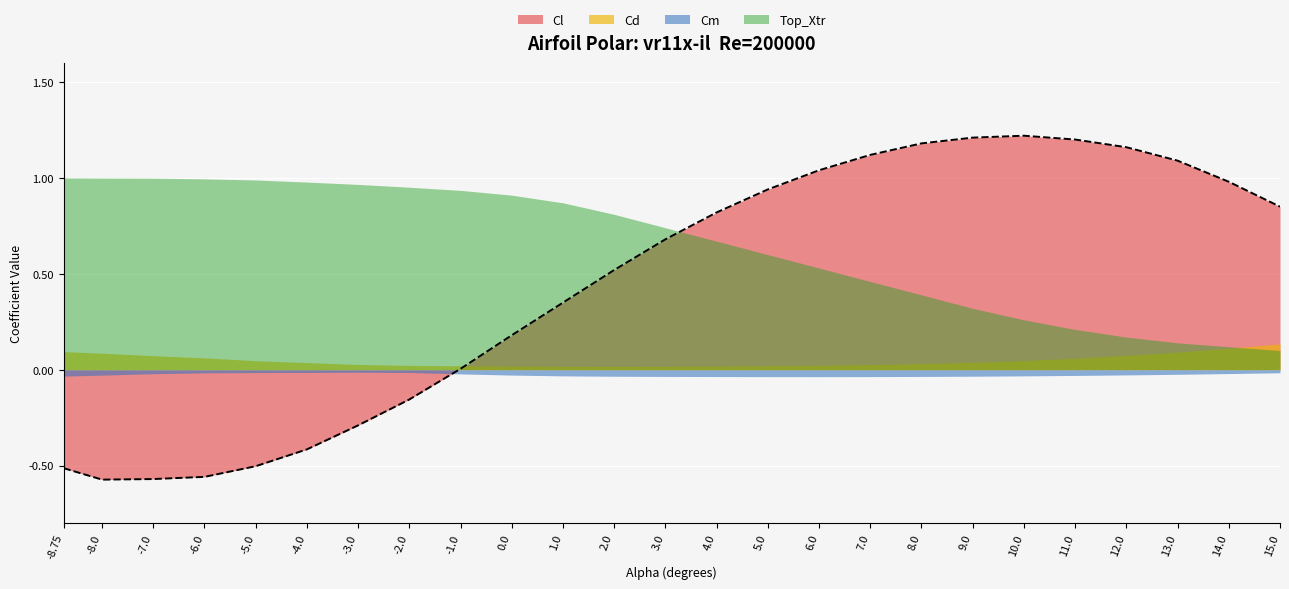

Reading left to right, extract all data points from this chart.

Cl: -0.5	-0.6	-0.6	-0.6	-0.5	-0.4	-0.3	-0.2	0.0	0.2	0.3	0.5	0.7	0.8	0.9	1.0	1.1	1.2	1.2	1.2	1.2	1.2	1.1	1.0	0.8
Cd: 0.1	0.1	0.1	0.1	0.0	0.0	0.0	0.0	0.0	0.0	0.0	0.0	0.0	0.0	0.0	0.0	0.0	0.0	0.0	0.0	0.1	0.1	0.1	0.1	0.1
Cm: -0.0	-0.0	-0.0	-0.0	-0.0	-0.0	-0.0	-0.0	-0.0	-0.0	-0.0	-0.0	-0.0	-0.0	-0.0	-0.0	-0.0	-0.0	-0.0	-0.0	-0.0	-0.0	-0.0	-0.0	-0.0
Top_Xtr: 1.0	1.0	1.0	1.0	1.0	1.0	1.0	1.0	0.9	0.9	0.9	0.8	0.7	0.7	0.6	0.5	0.5	0.4	0.3	0.3	0.2	0.2	0.1	0.1	0.1